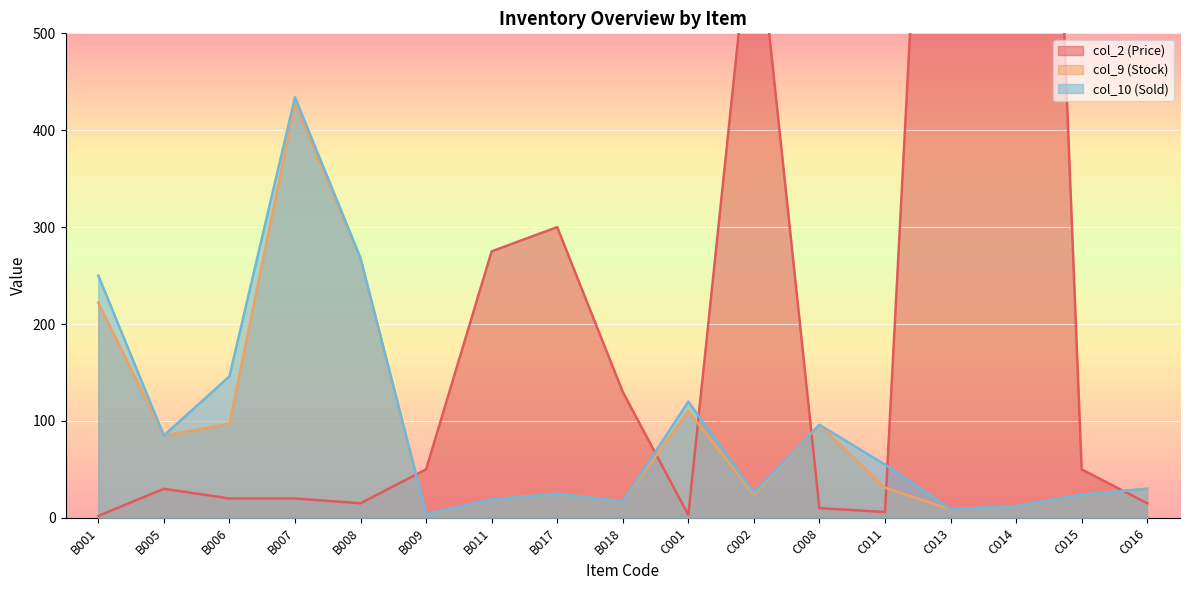

Which has a higher value, B006 or B009?

B009